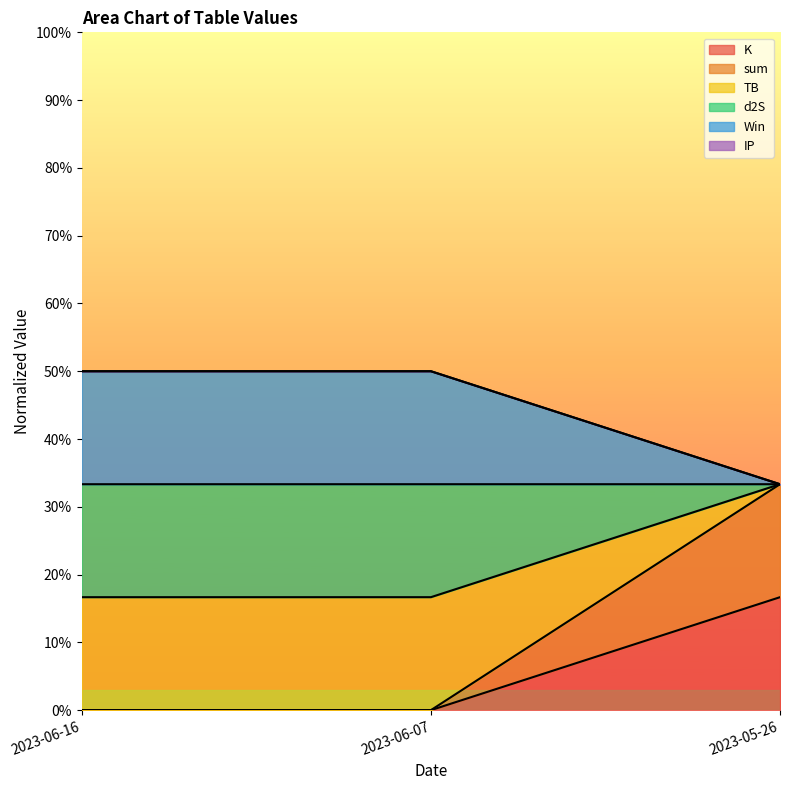

What is the label of the 2nd point from the left?

2023-06-07